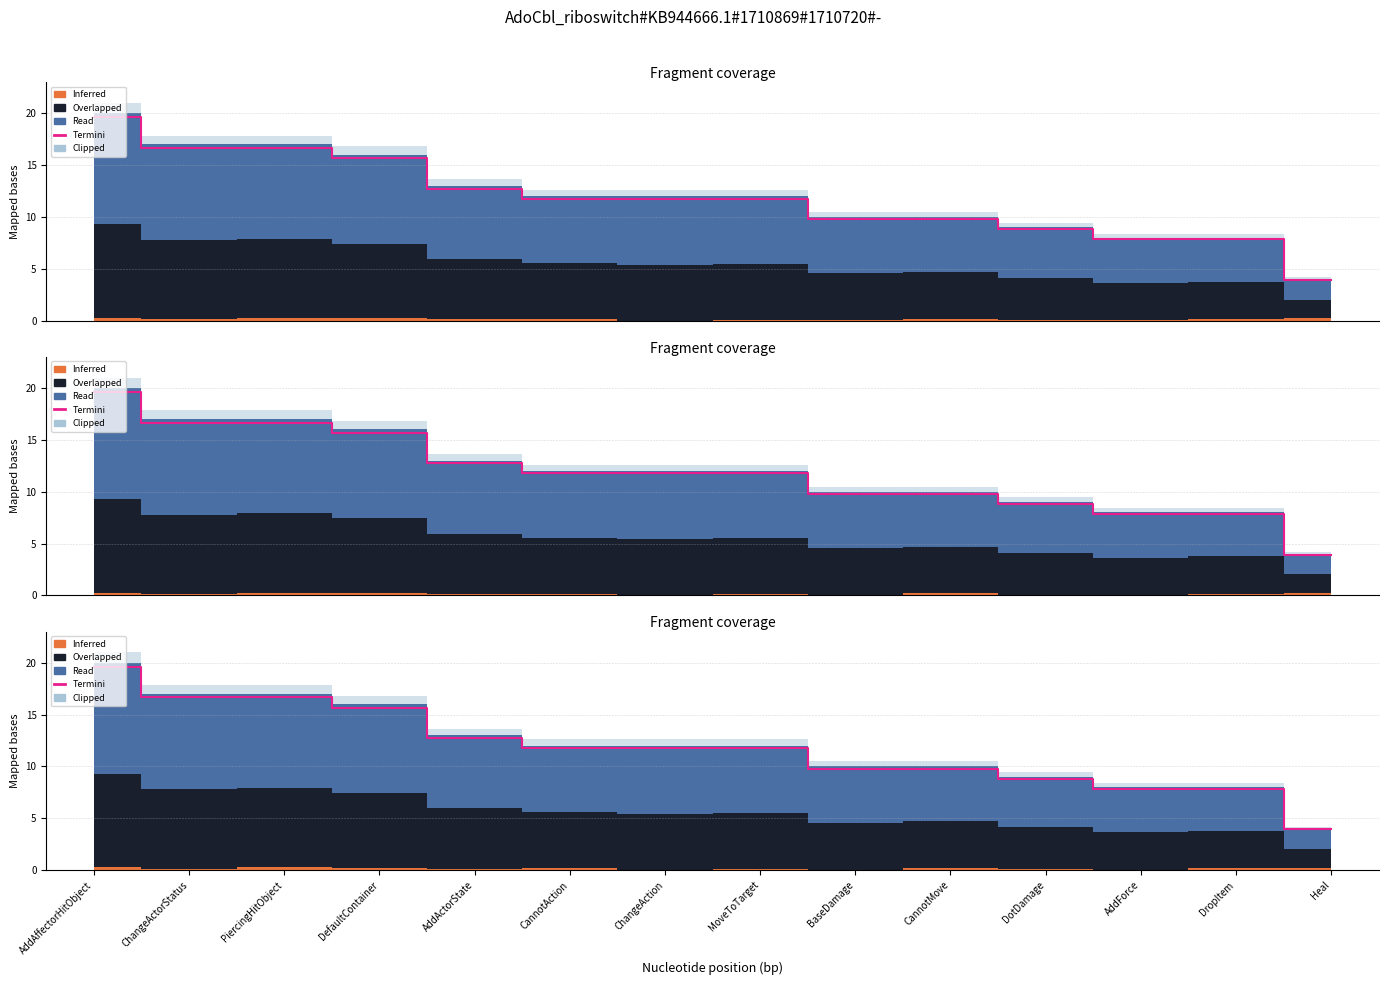

Where is the data nearest to the value 11?

CannotAction